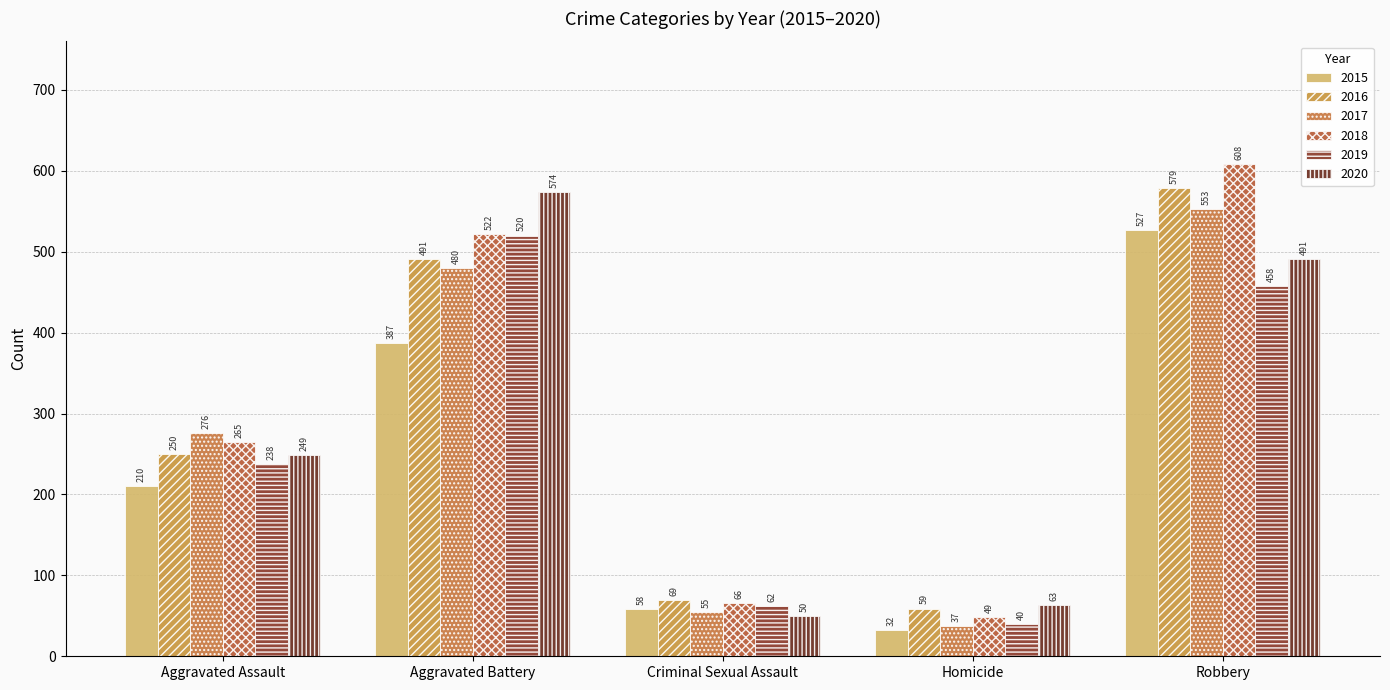

What is the highest value of the 2019 series?

520